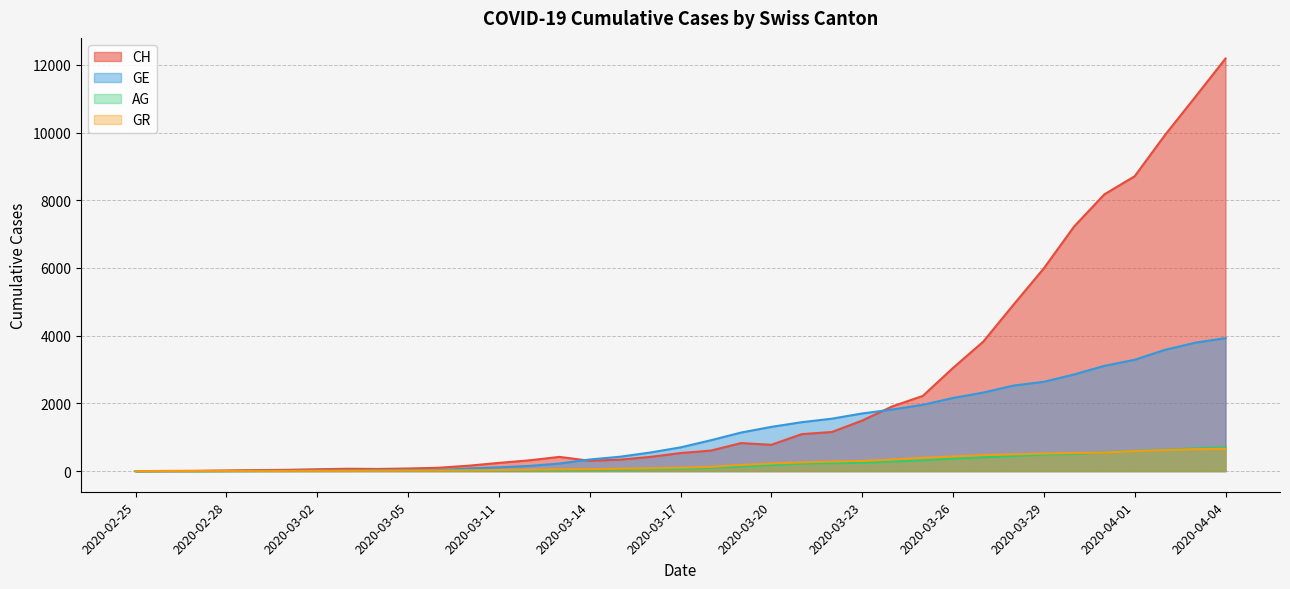

Read the AG value at 2020-03-31, to the nearest 10.

550